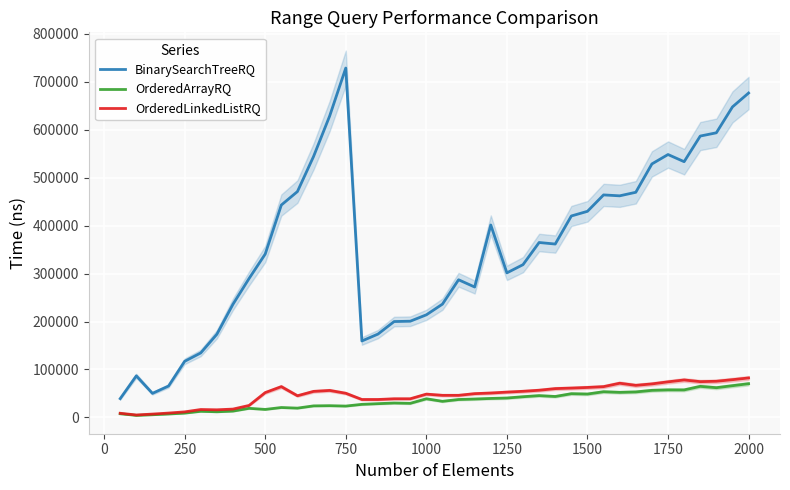

The value of BinarySearchTreeRQ at 750 is 728400. True or false?

True